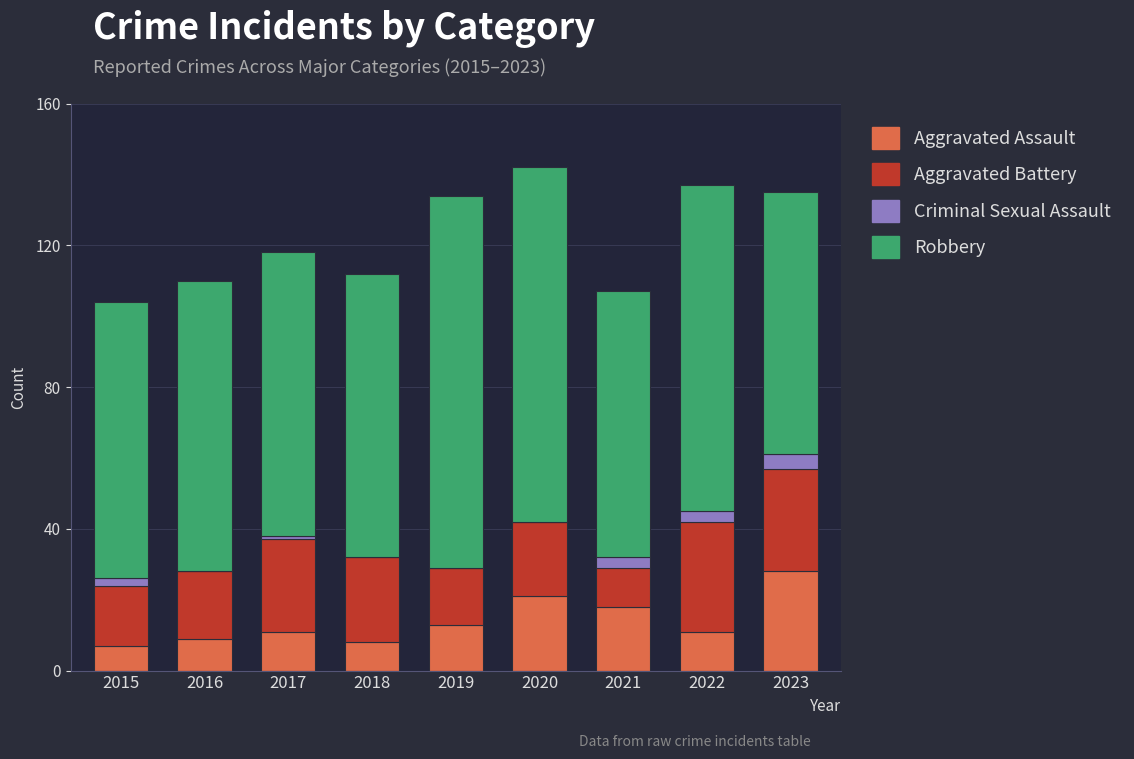

What is the maximum value for Aggravated Assault?

28